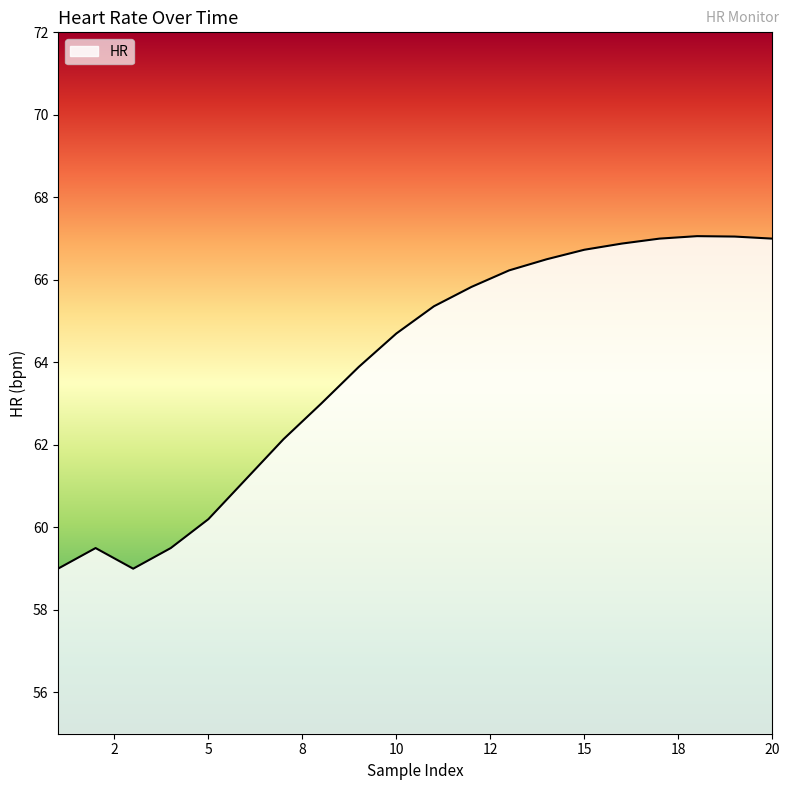

What is the greatest value displayed?

67.1